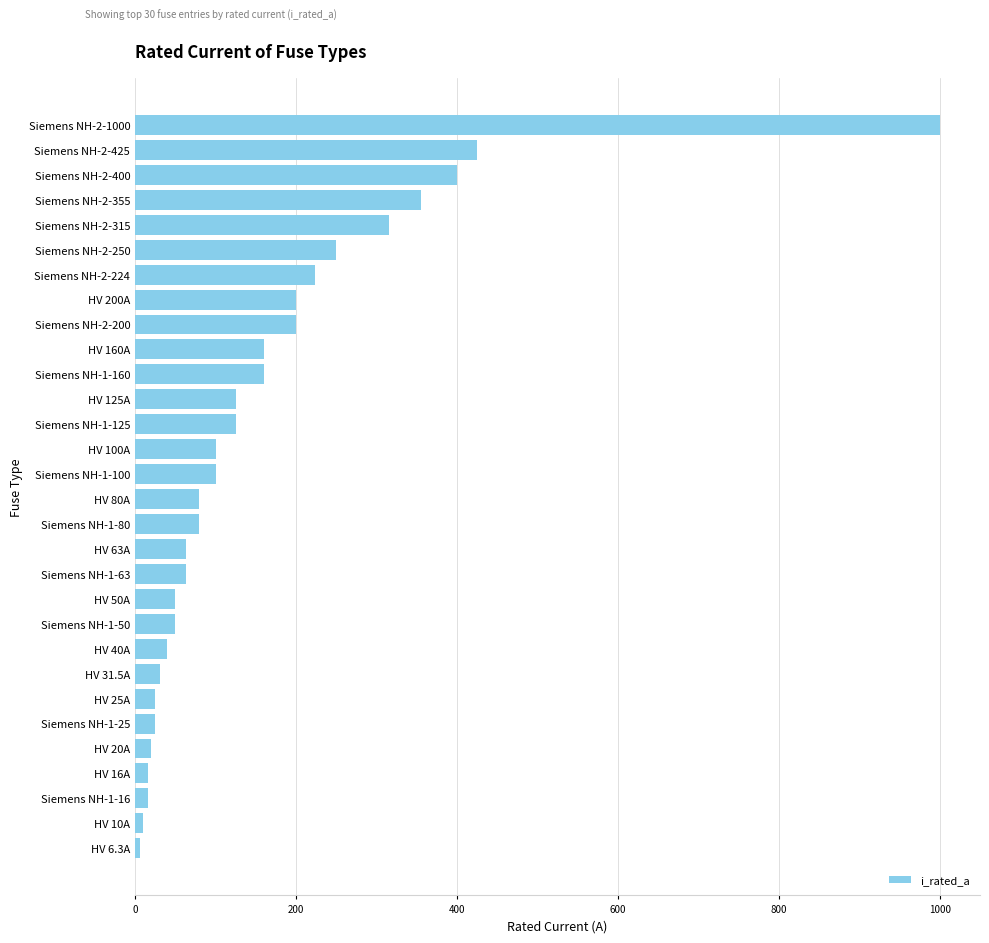

What is the sum of all values?

4714.8